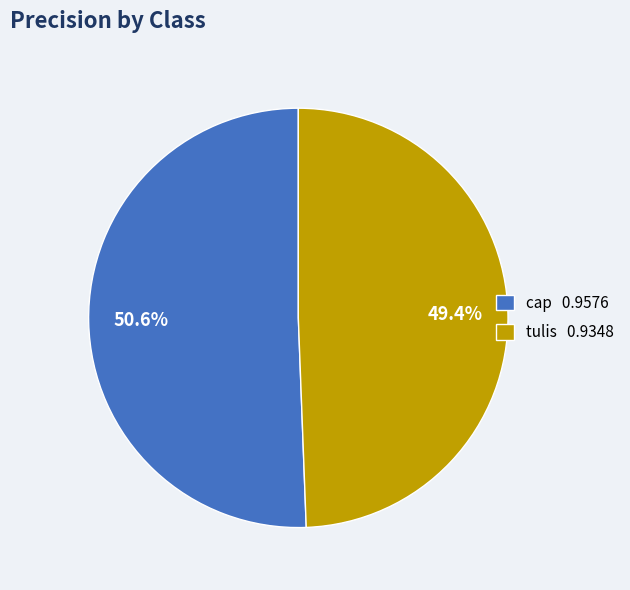

Is it true that tulis is 49% of the pie?

True